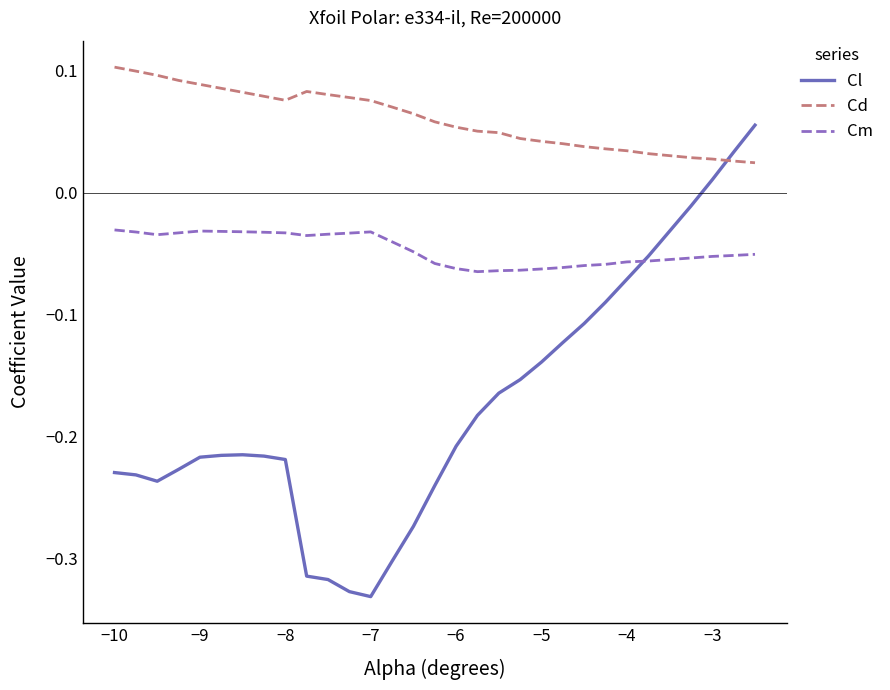

Which series has the largest total across all categories?

Cd